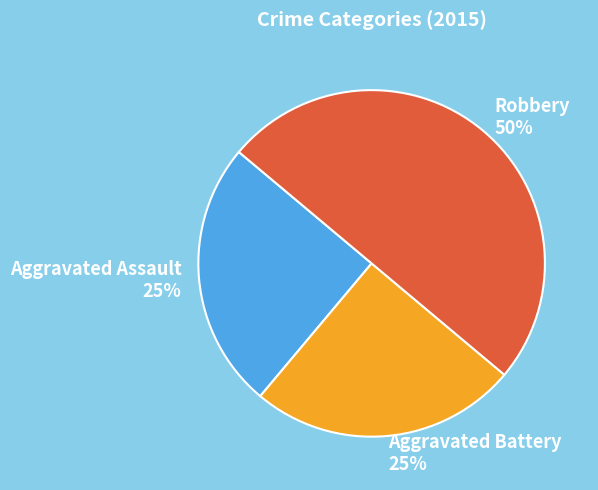

Does Aggravated Assault represent more than half of the total?

No